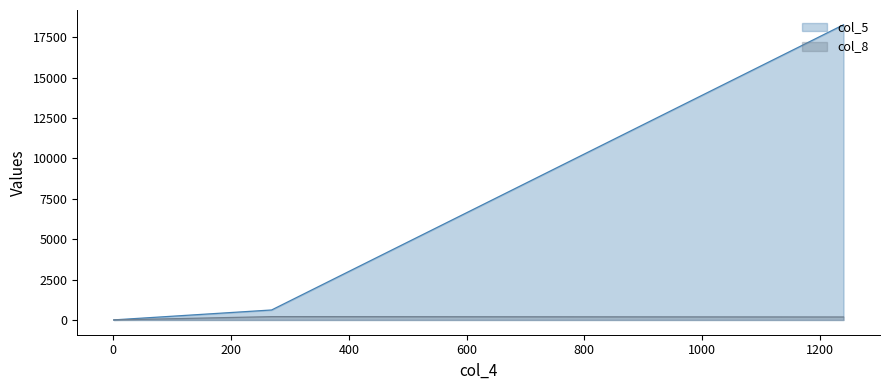

List the series in order of their overall mean, highest first.

col_5, col_8